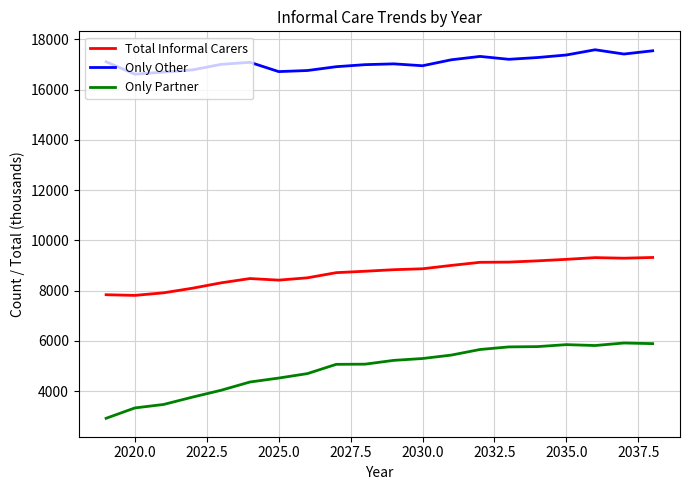

What is the highest value of the Only Partner series?

5920.0